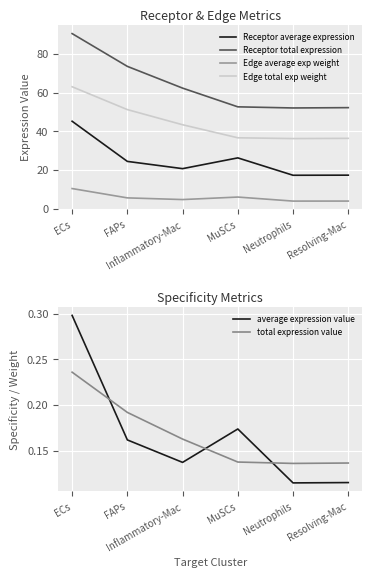

The value of total expression value at Resolving-Mac is 0.0. True or false?

False